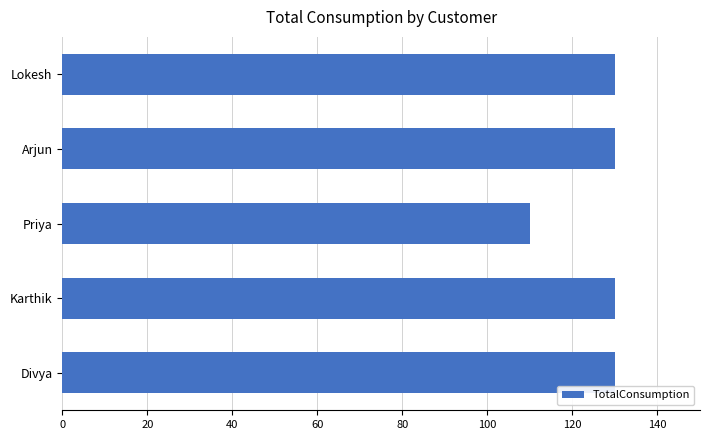

How many distinct data groups are displayed?

1